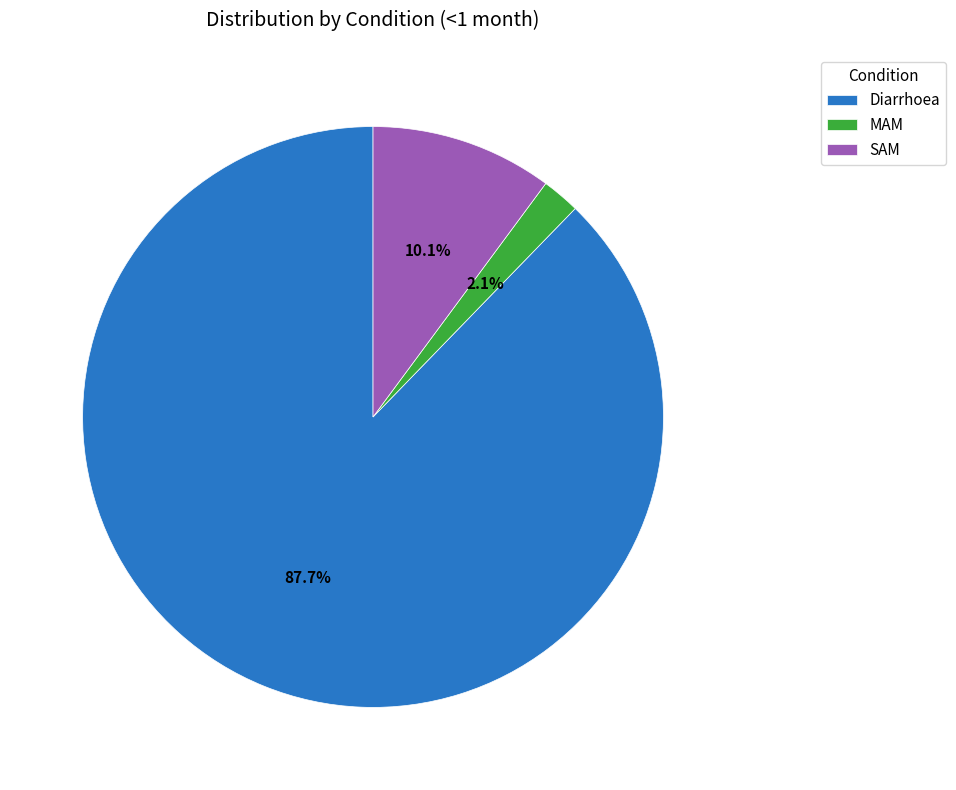

Count the number of slices in the pie.

3